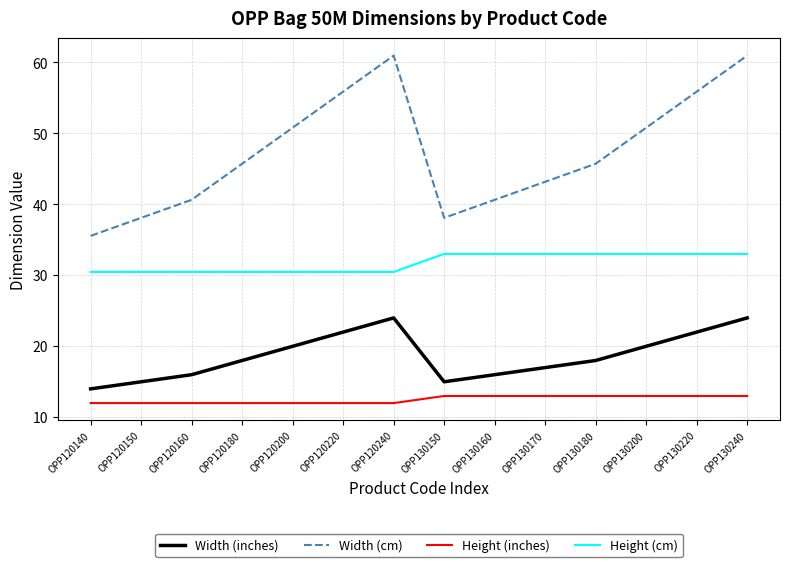

How many series are shown in this chart?

4